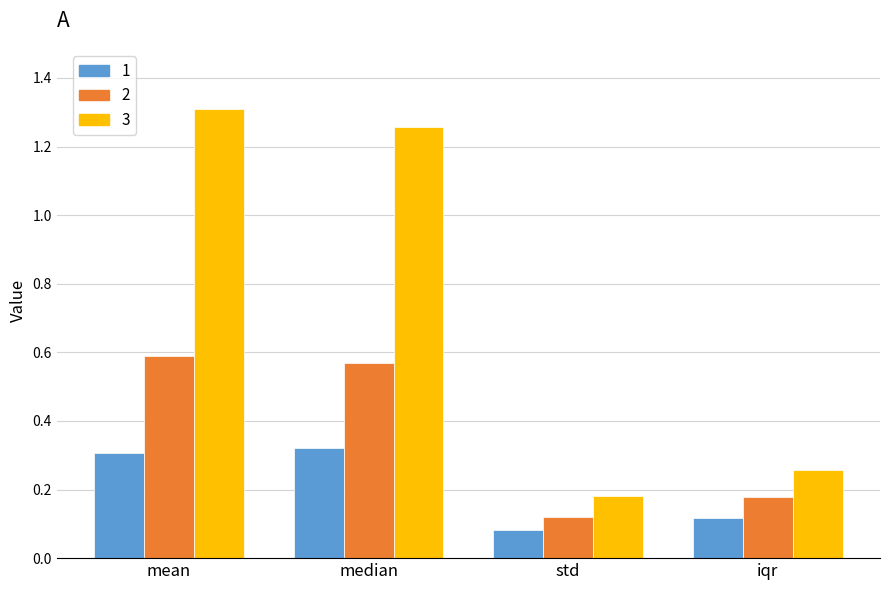

At which label does 2 reach its minimum?

std